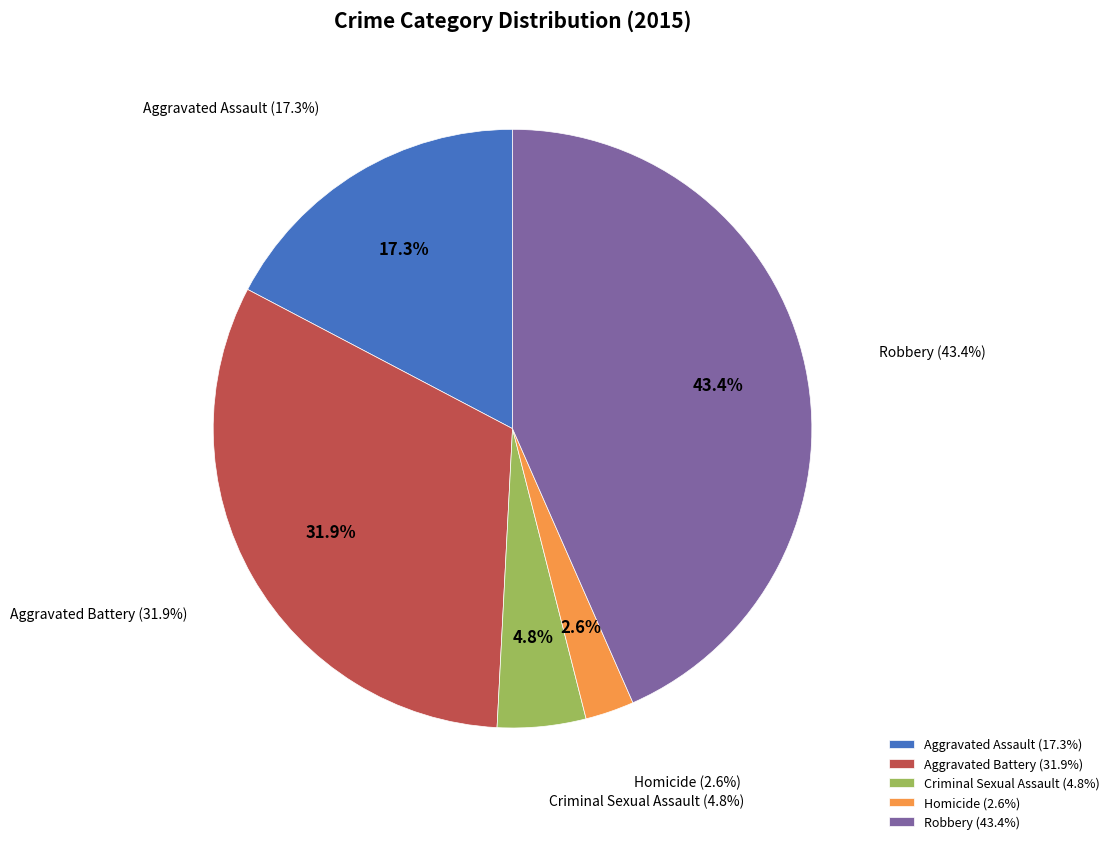

To the nearest percent, what percentage of the pie is Robbery?

43%